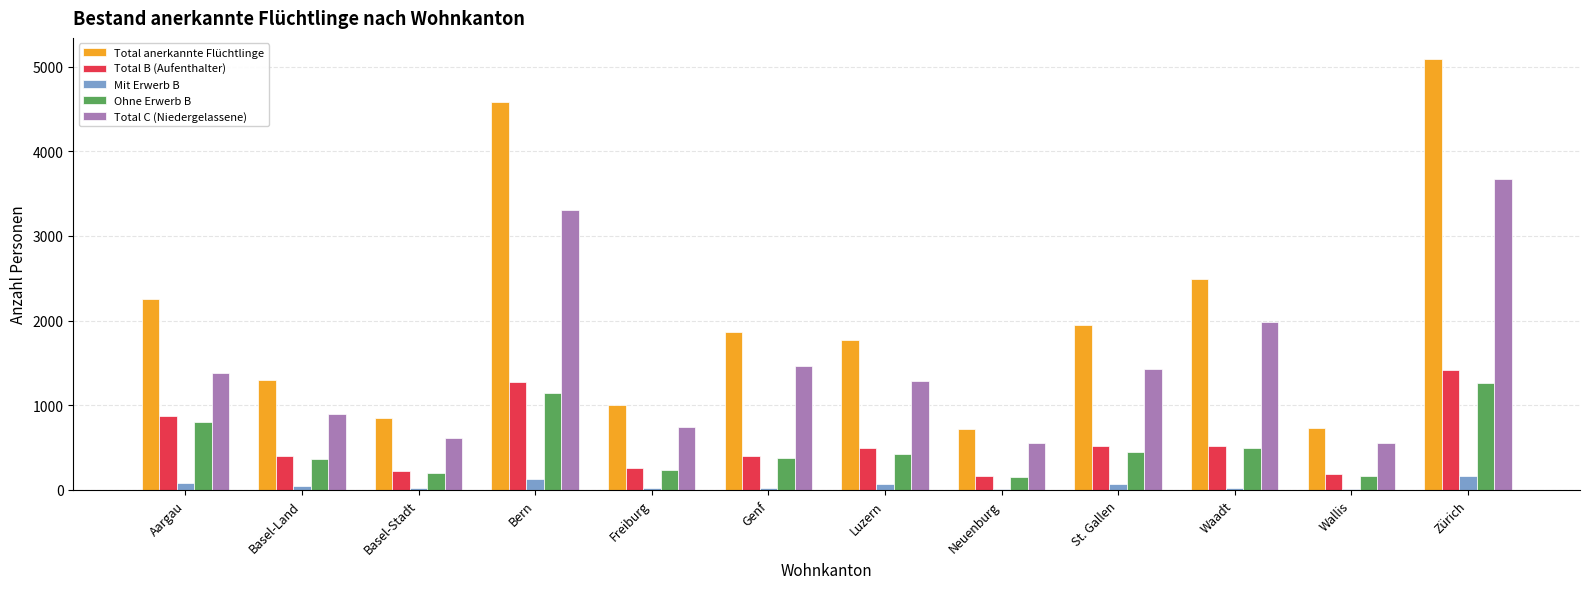

Is the value of Total B (Aufenthalter) at Basel-Land greater than the value of Total anerkannte Flüchtlinge at Bern?

No